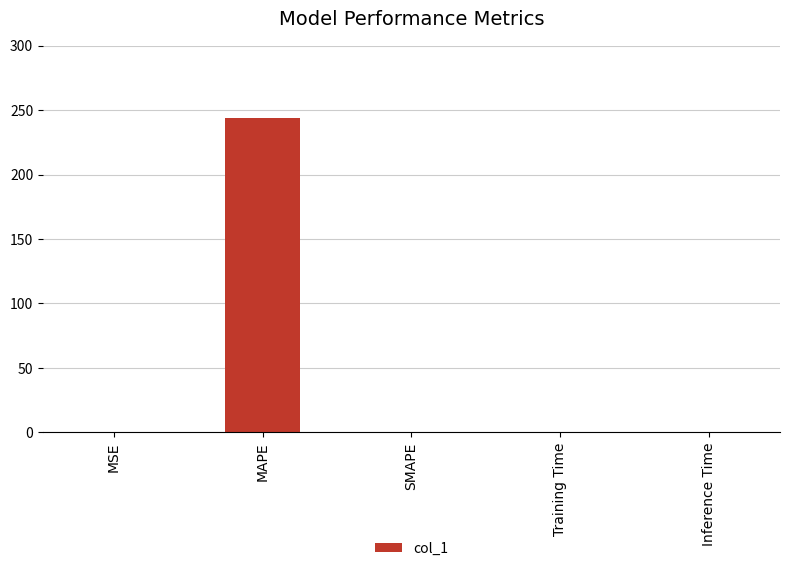

Between Training Time and MAPE, which is larger?

MAPE